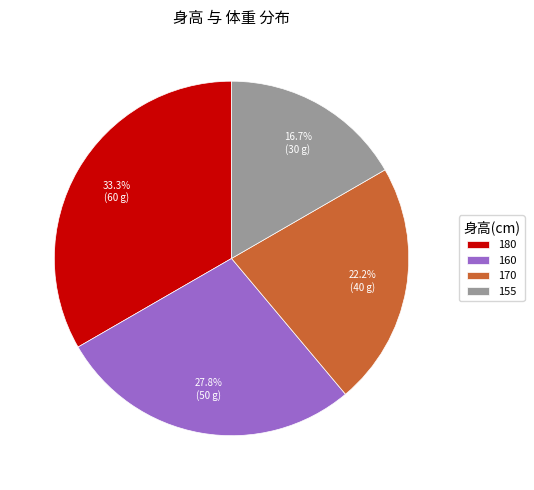

The 160 slice represents 28% of the pie. True or false?

True